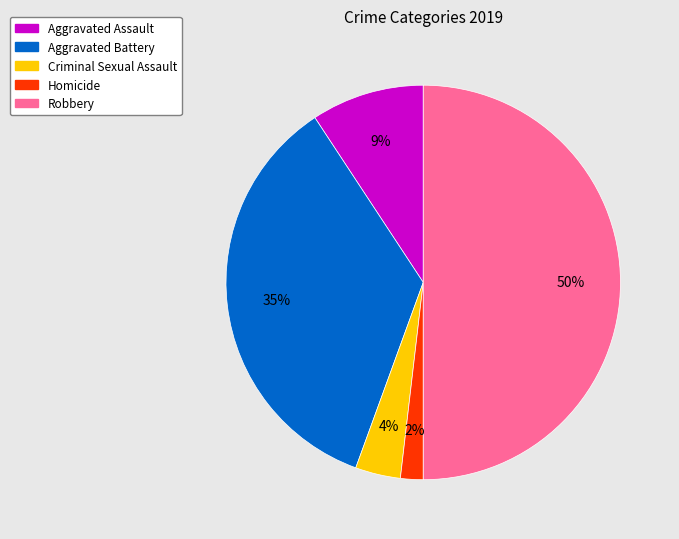

Count the number of slices in the pie.

5